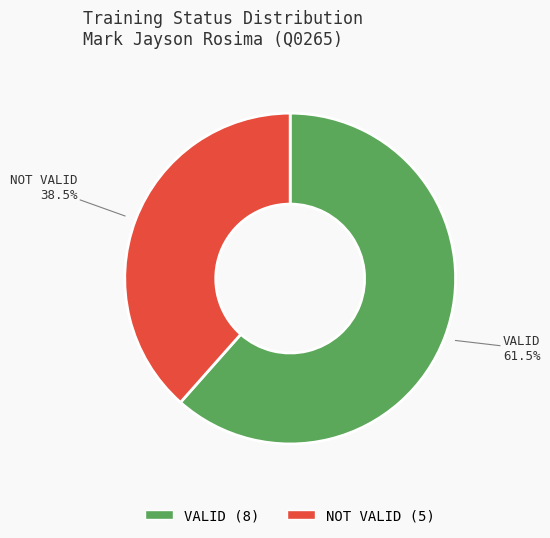

Is there any slice that represents more than half of the pie?

Yes